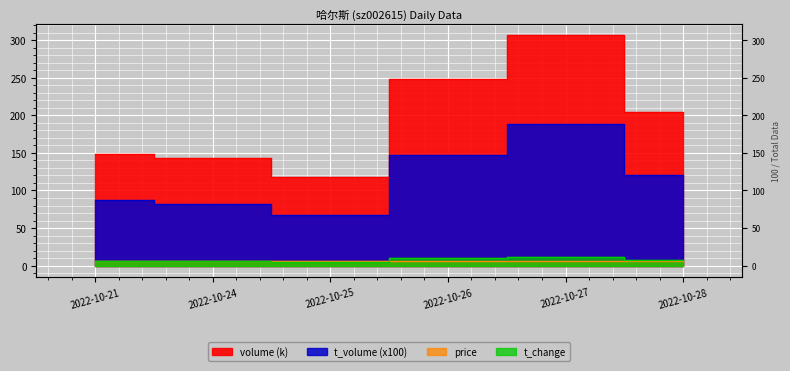

True or false: volume and t_volume cross at least once.

False